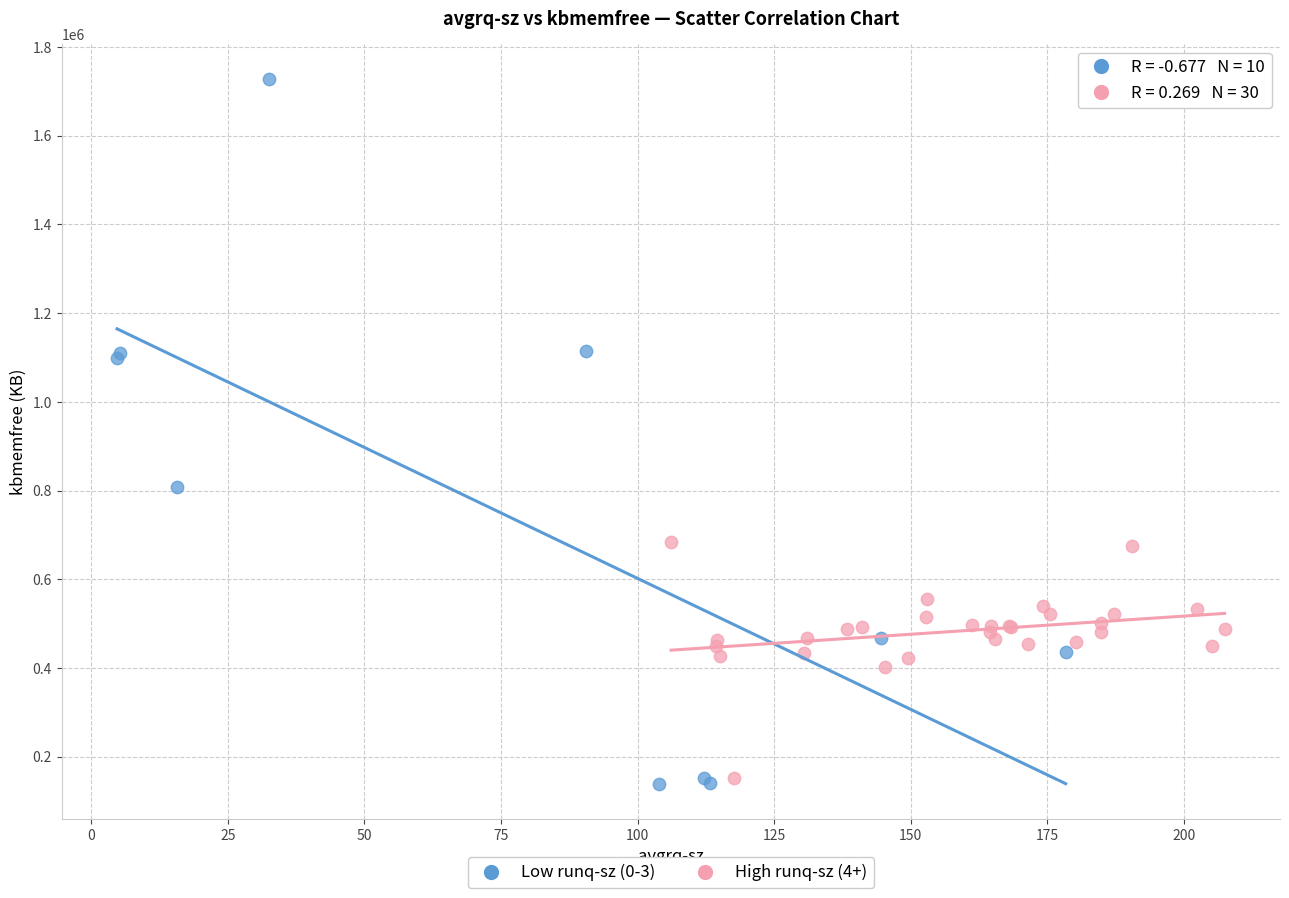

Which series has the widest spread of Y values?

Low runq-sz (0-3)